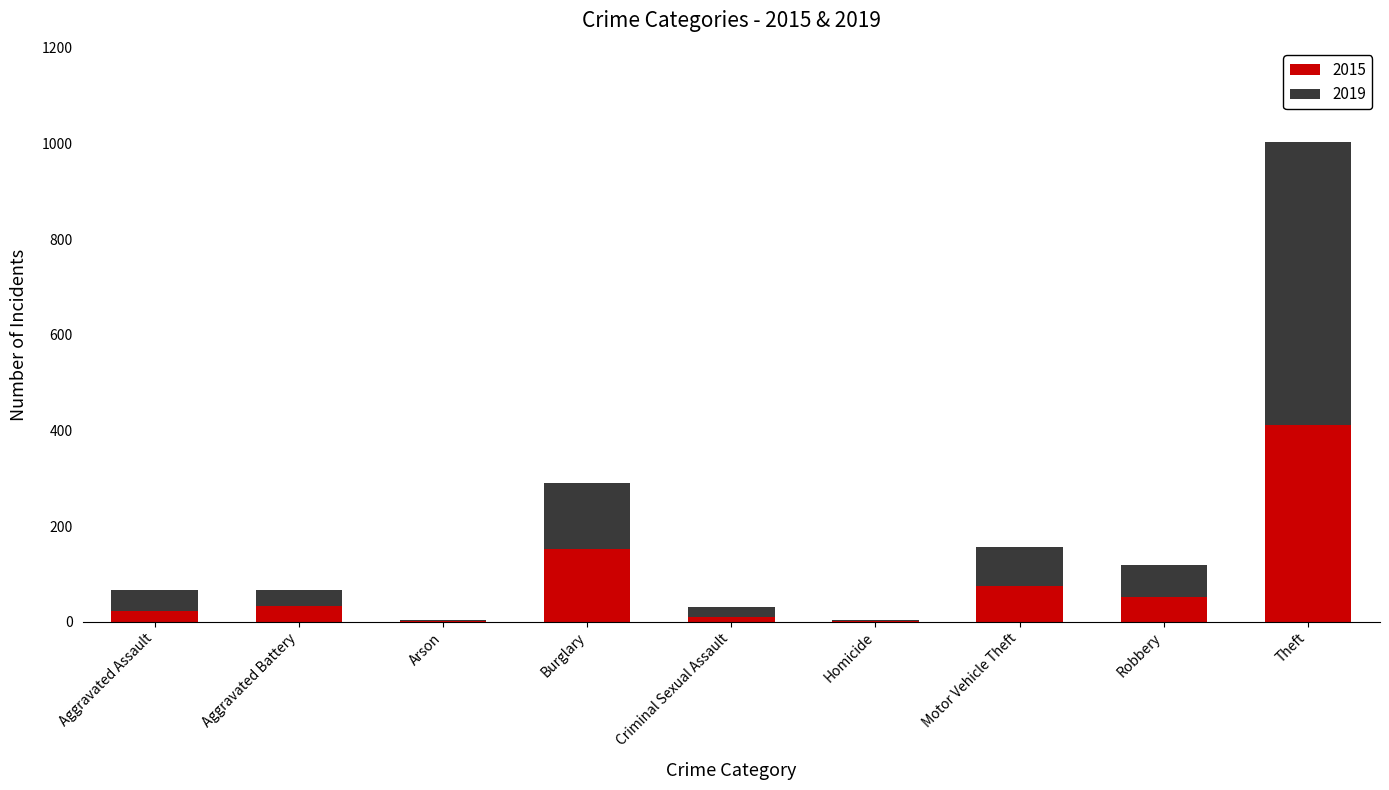

Reading left to right, list the values for the 2015 series.

Aggravated Assault=23	Aggravated Battery=32	Arson=2	Burglary=152	Criminal Sexual Assault=10	Homicide=2	Motor Vehicle Theft=75	Robbery=52	Theft=412